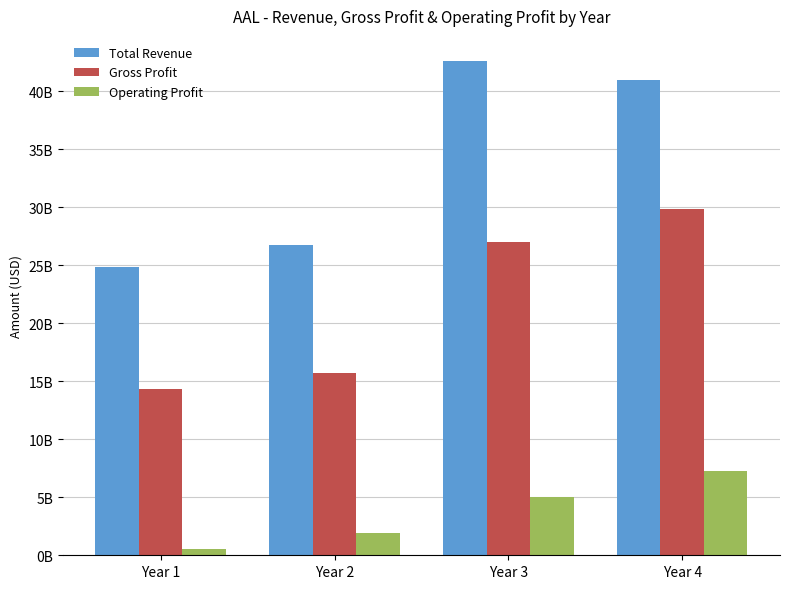

Is it true that Gross Profit equals 21182770655 at Year 2?

False